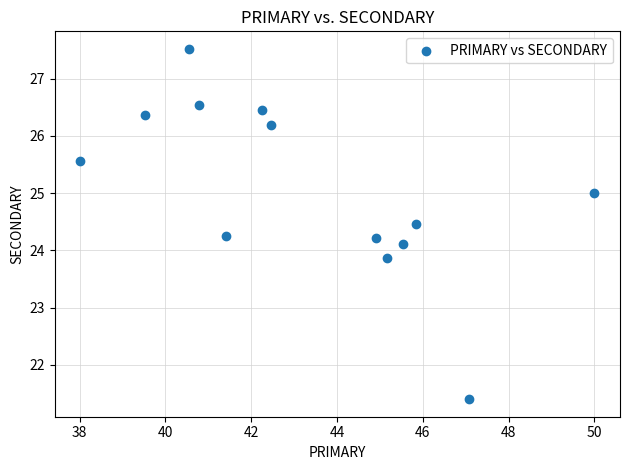

What is the range of X values (max minus min)?

12.0